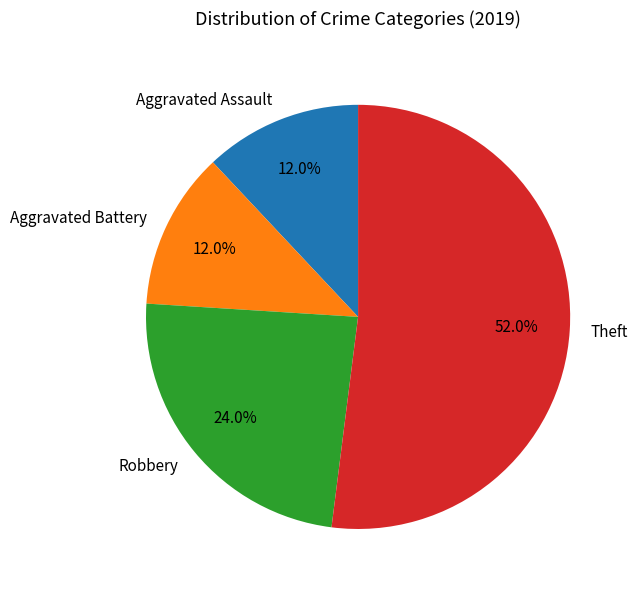

How many slices are in this pie chart?

4